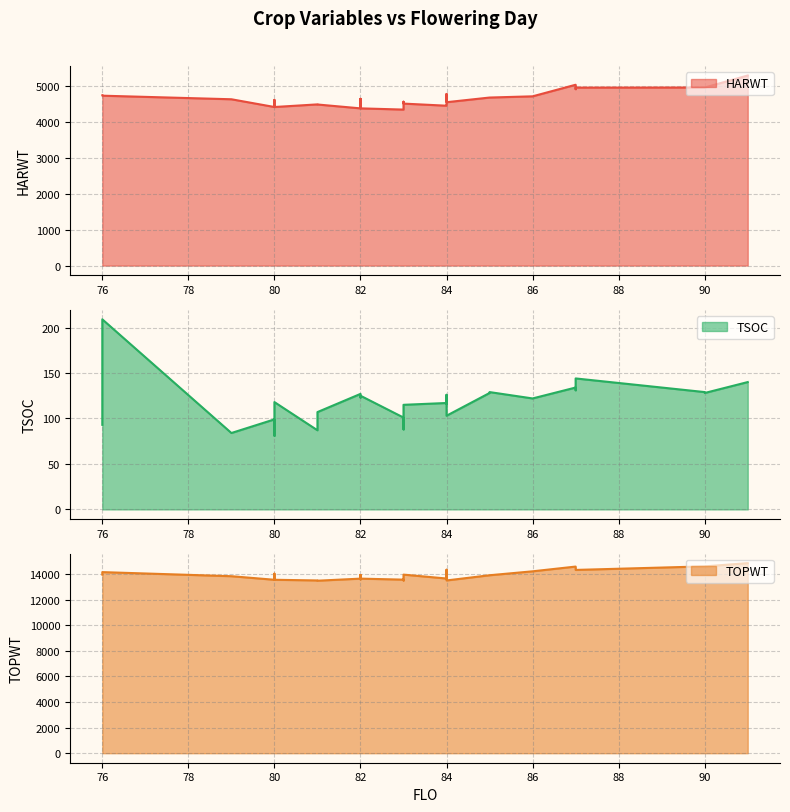

What is the average value of the HARWT series?

4649